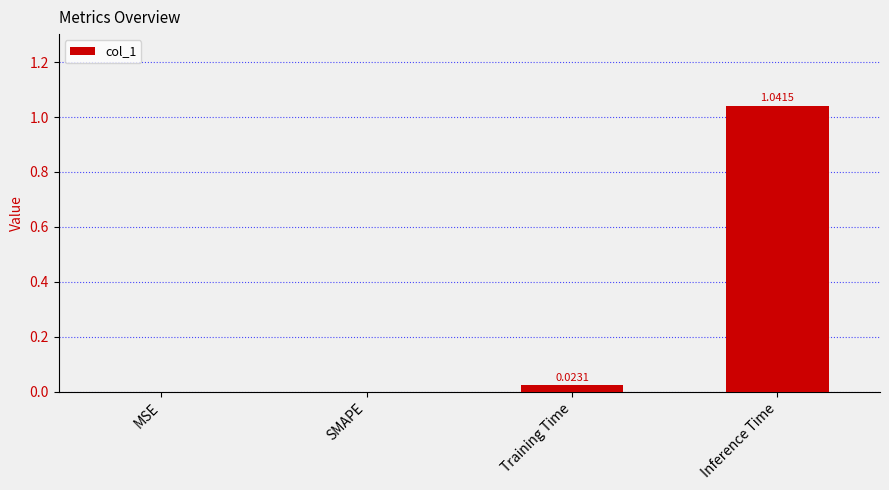

What is the sum of all values?

1.1